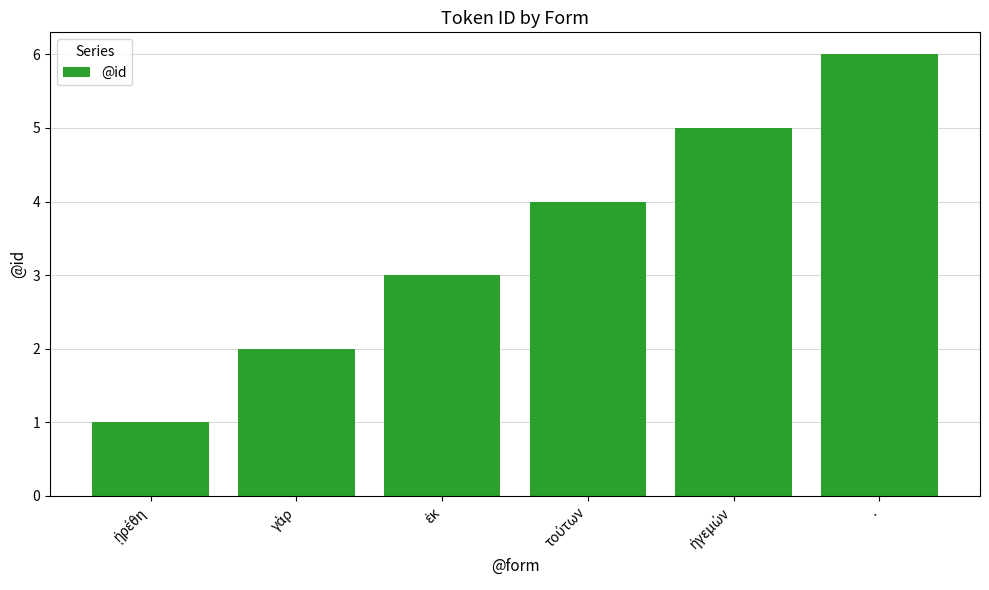

Are the bars horizontal?

No